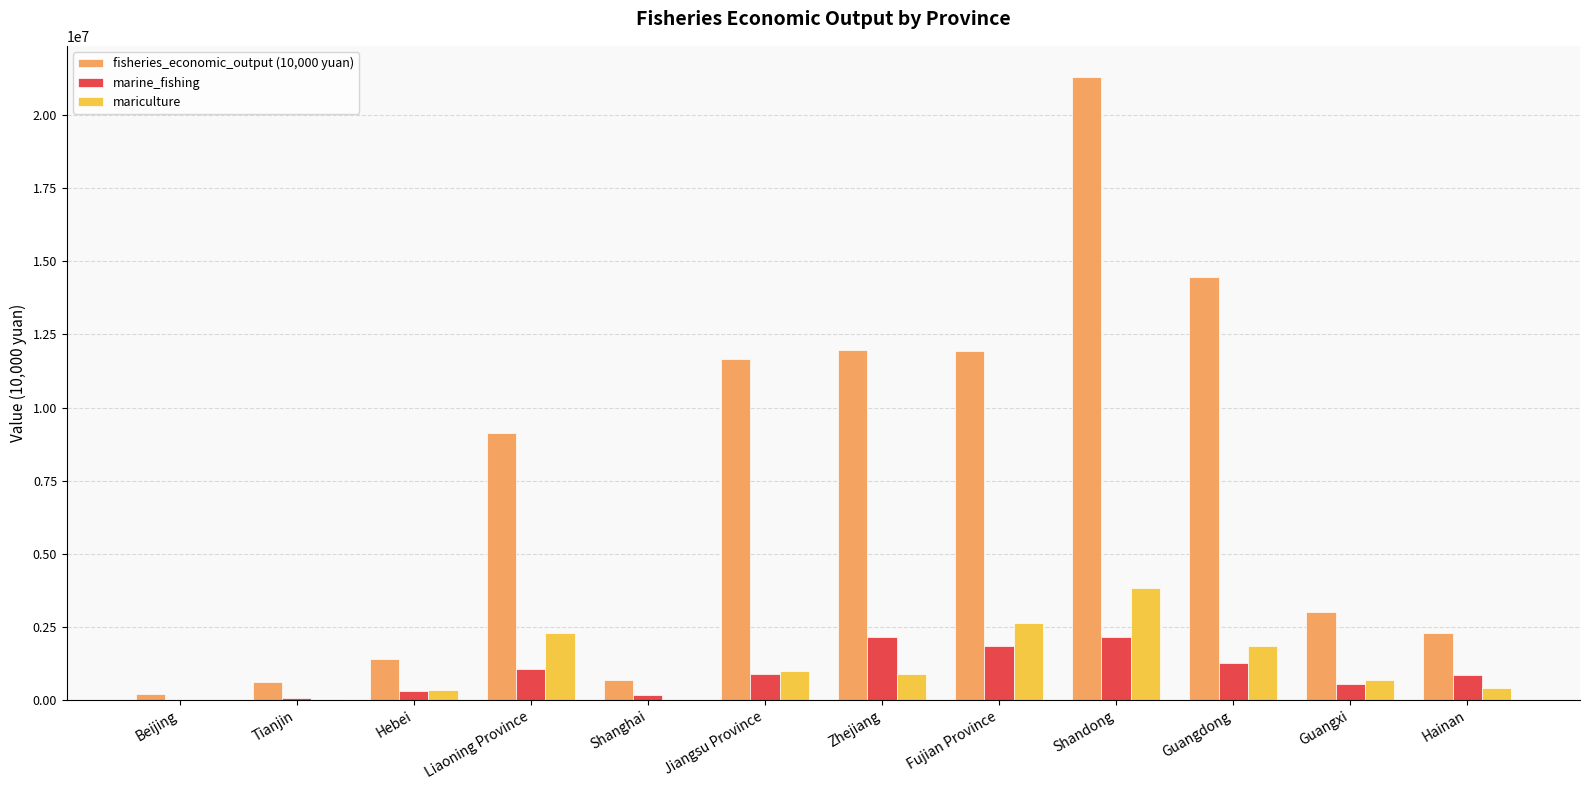

What is the greatest value displayed?

21306066.6